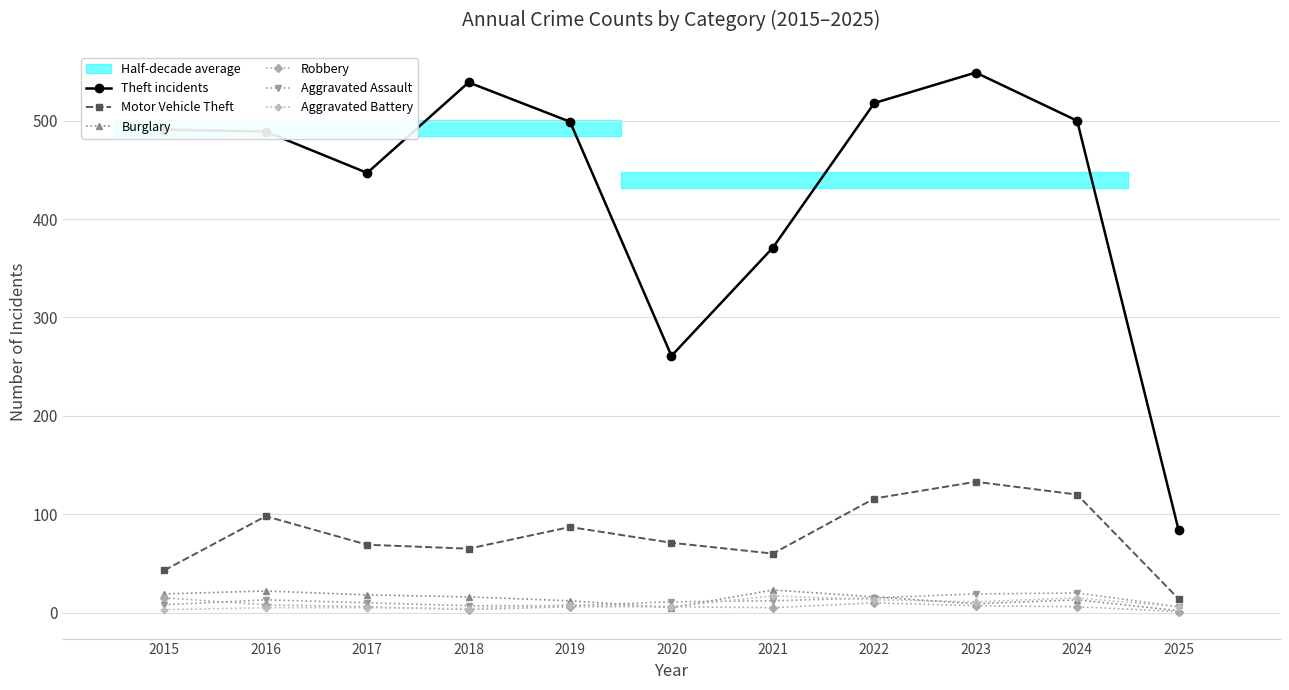

Reading right to left, what are all the values shown in this chart?

Theft incidents: 84	500	549	518	371	261	499	539	447	489	491
Motor Vehicle Theft: 14	120	133	116	60	71	87	65	69	98	43
Burglary: 2	13	9	16	23	5	12	16	18	22	19
Robbery: 1	6	7	10	5	6	6	3	6	8	15
Aggravated Assault: 6	20	19	15	12	11	7	7	10	13	8
Aggravated Battery: 6	15	11	13	17	6	8	4	5	5	3